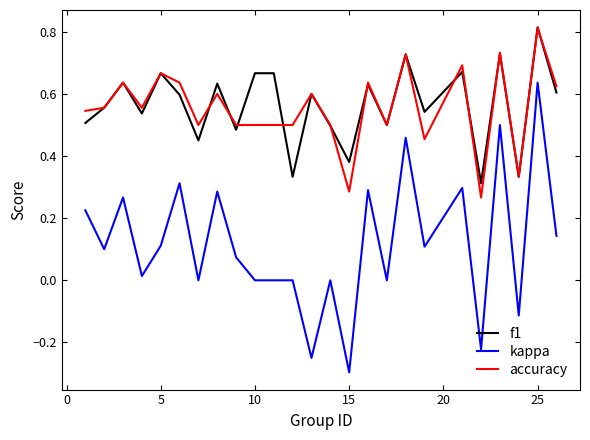

What is the smallest value displayed?

-0.3